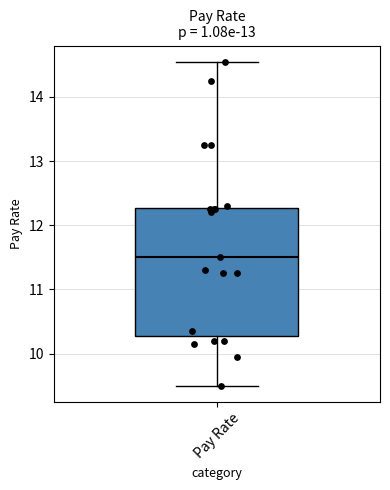

Transcribe this box plot: give where the median line is, the range the box spans, and where the two whiskers end, as read against the y-axis. The values are not printed on the chart, so give them approximately, as read against the axis.

median 11.5, box 10.3 to 12.3, whiskers 9.5 to 14.6